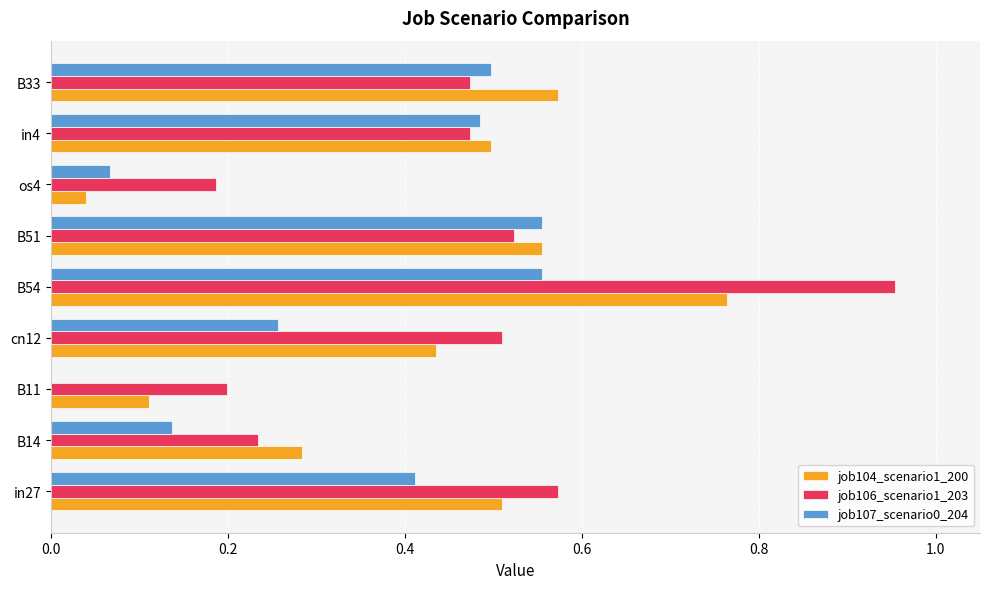

What is the sum of all job106_scenario1_203 values?

4.1